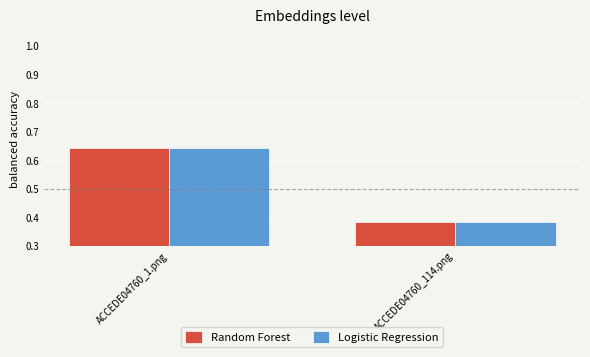

At which label is Logistic Regression closest to 0?

ACCEDE04760_114.png